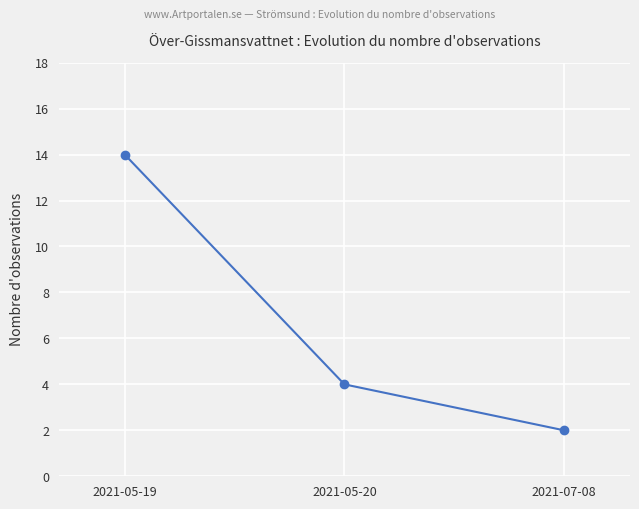

Which has a higher value, 2021-05-20 or 2021-07-08?

2021-05-20